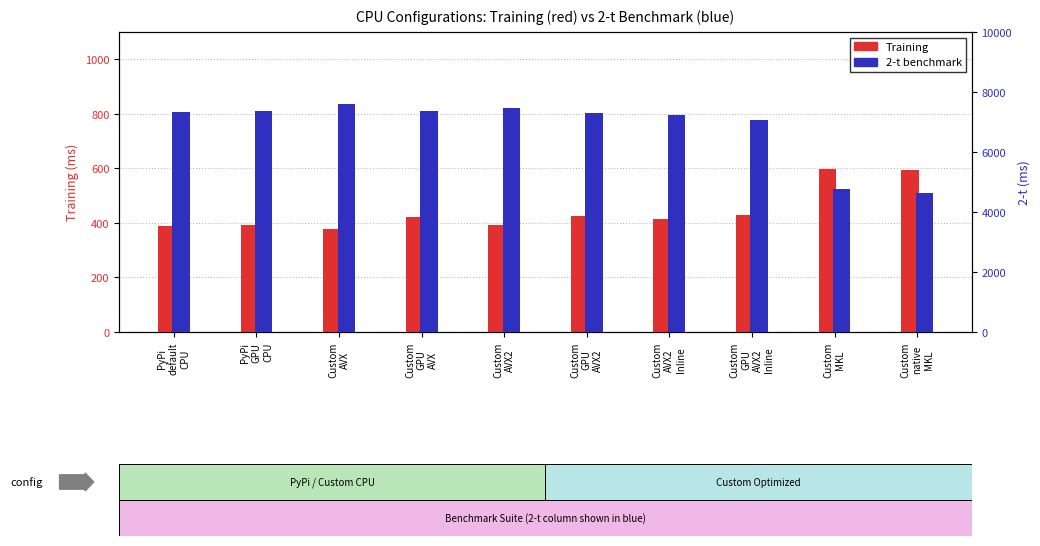

At how many categories does at least one series exceed 5465?

8